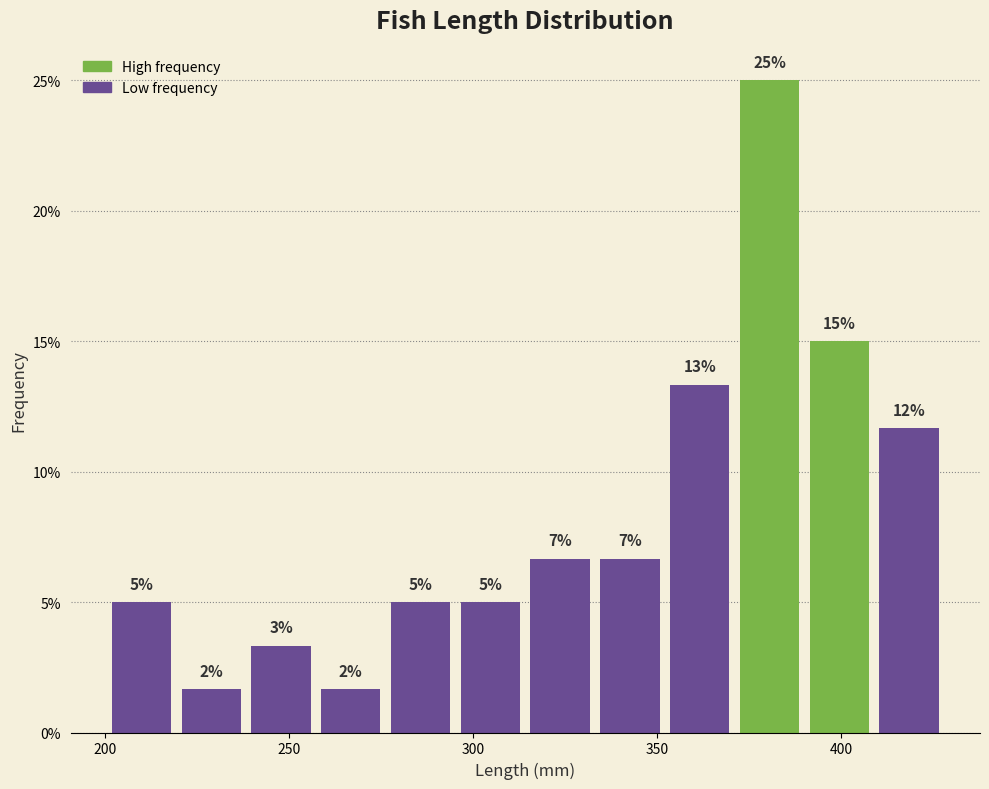

Around what value on the x-axis is the tallest bar? Give the approximate position of its centre, as read against the axis.

380